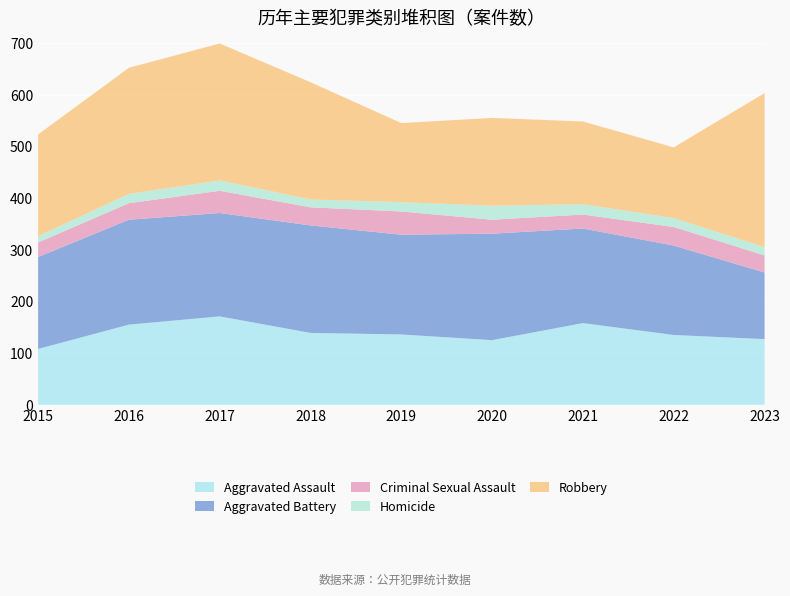

Reading left to right, transcribe all the data shown in this chart.

Aggravated Assault: 2015=108	2016=155	2017=171	2018=139	2019=136	2020=125	2021=158	2022=135	2023=127
Aggravated Battery: 2015=178	2016=203	2017=200	2018=208	2019=193	2020=206	2021=183	2022=173	2023=129
Criminal Sexual Assault: 2015=28	2016=32	2017=43	2018=35	2019=45	2020=27	2021=27	2022=36	2023=33
Homicide: 2015=12	2016=18	2017=20	2018=15	2019=18	2020=27	2021=20	2022=17	2023=16
Robbery: 2015=197	2016=244	2017=265	2018=227	2019=153	2020=170	2021=160	2022=137	2023=298